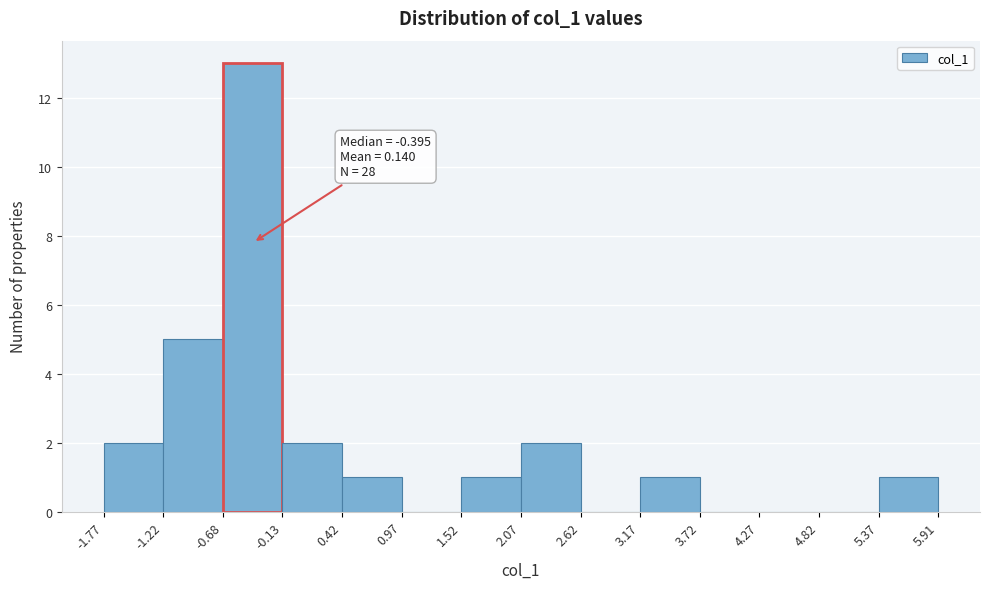

Which range on the x-axis has the tallest bar?

-0.68 to -0.13